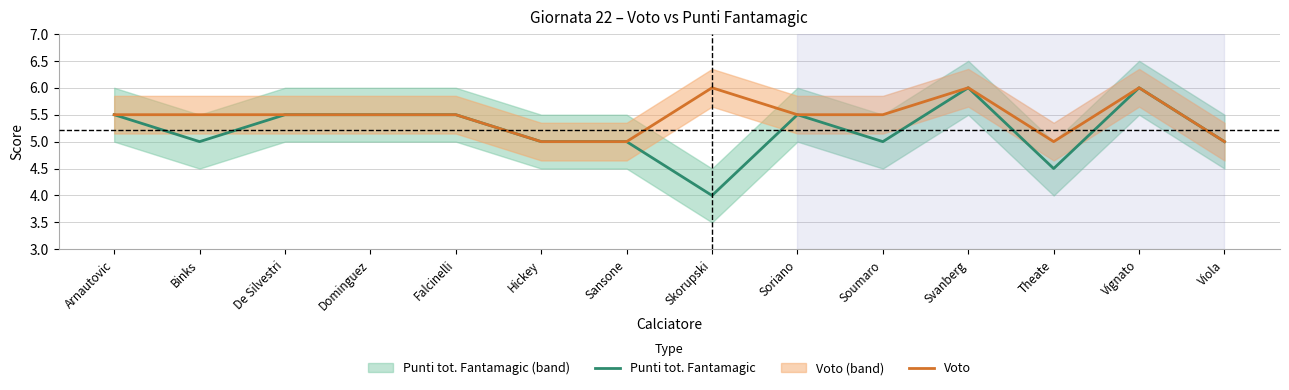

True or false: Voto and Punti tot. Fantamagic cross at least once.

False